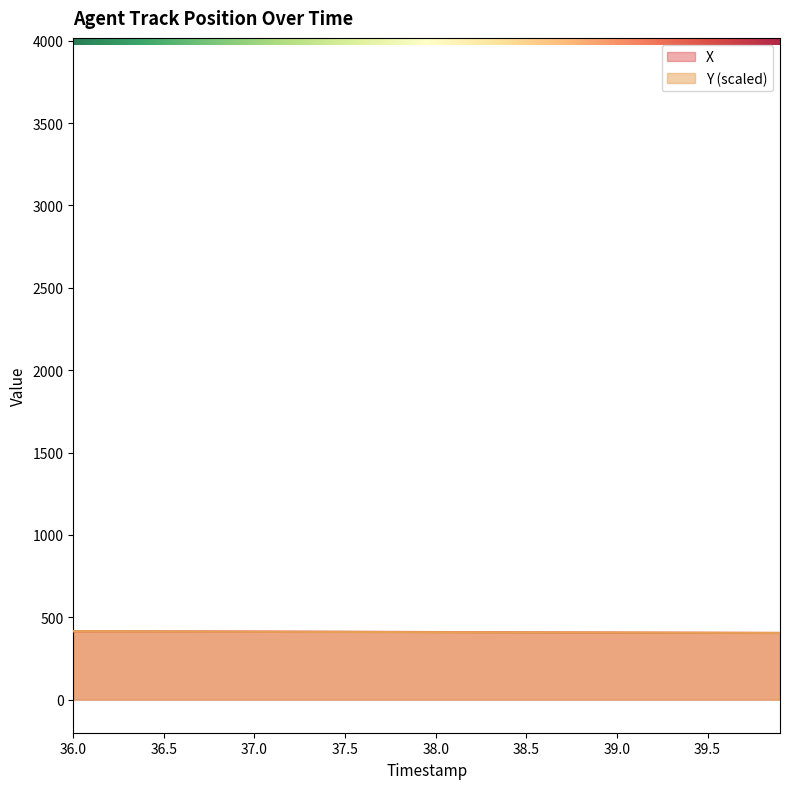

True or false: Y and X cross at least once.

True